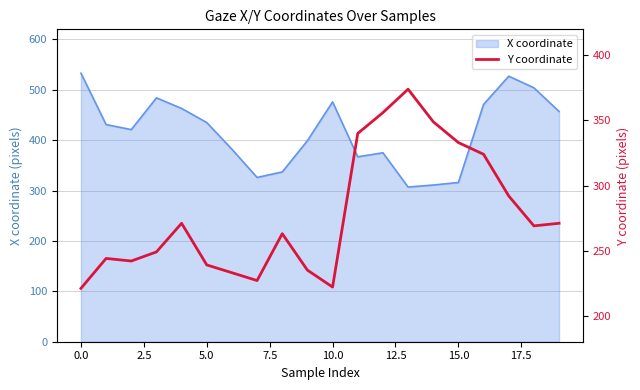

What is the minimum value shown in the chart?

221